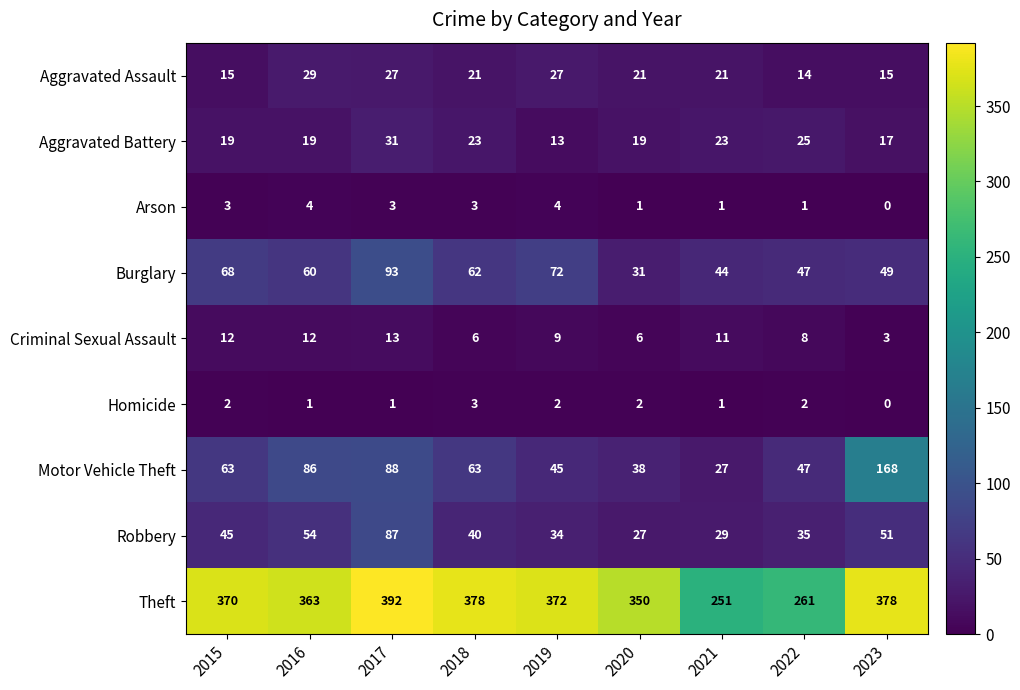

What is the total value across all series at 2021?

408